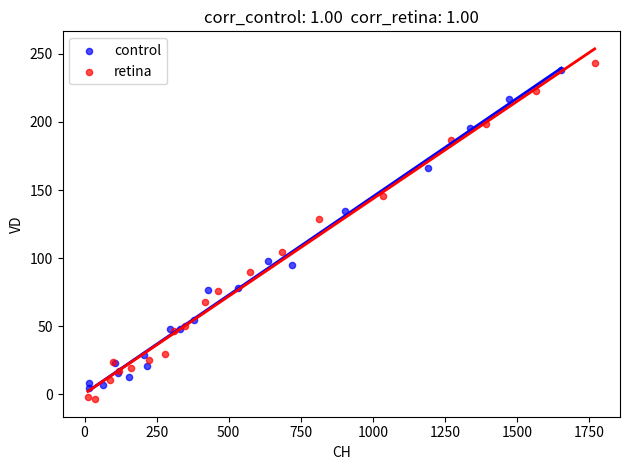

Which series has the largest Y range (max minus min)?

retina